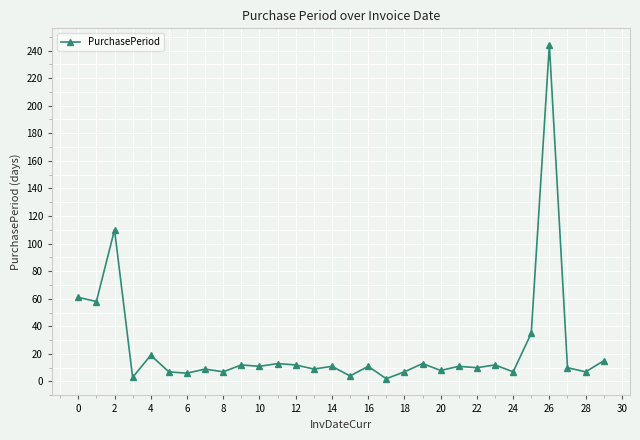

True or false: there are more than 1 points higher than both neighbors.

True